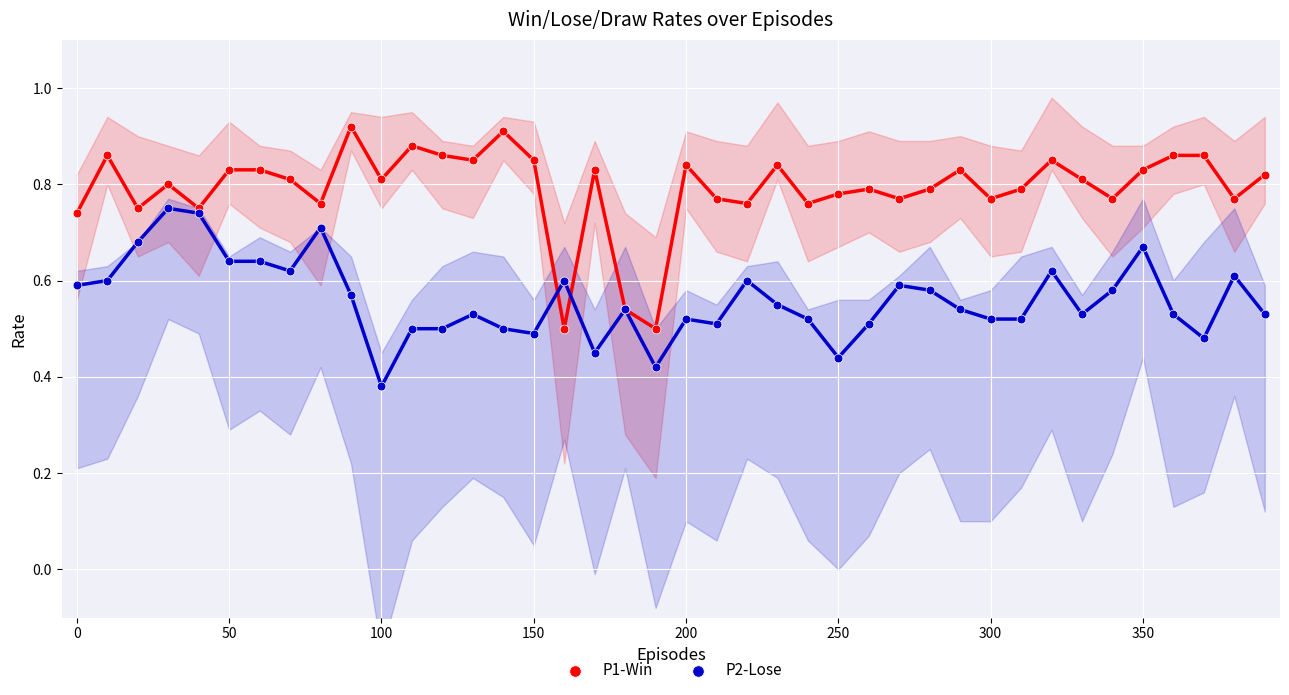

What are all the series names shown in the legend?

P1-Win, P2-Lose